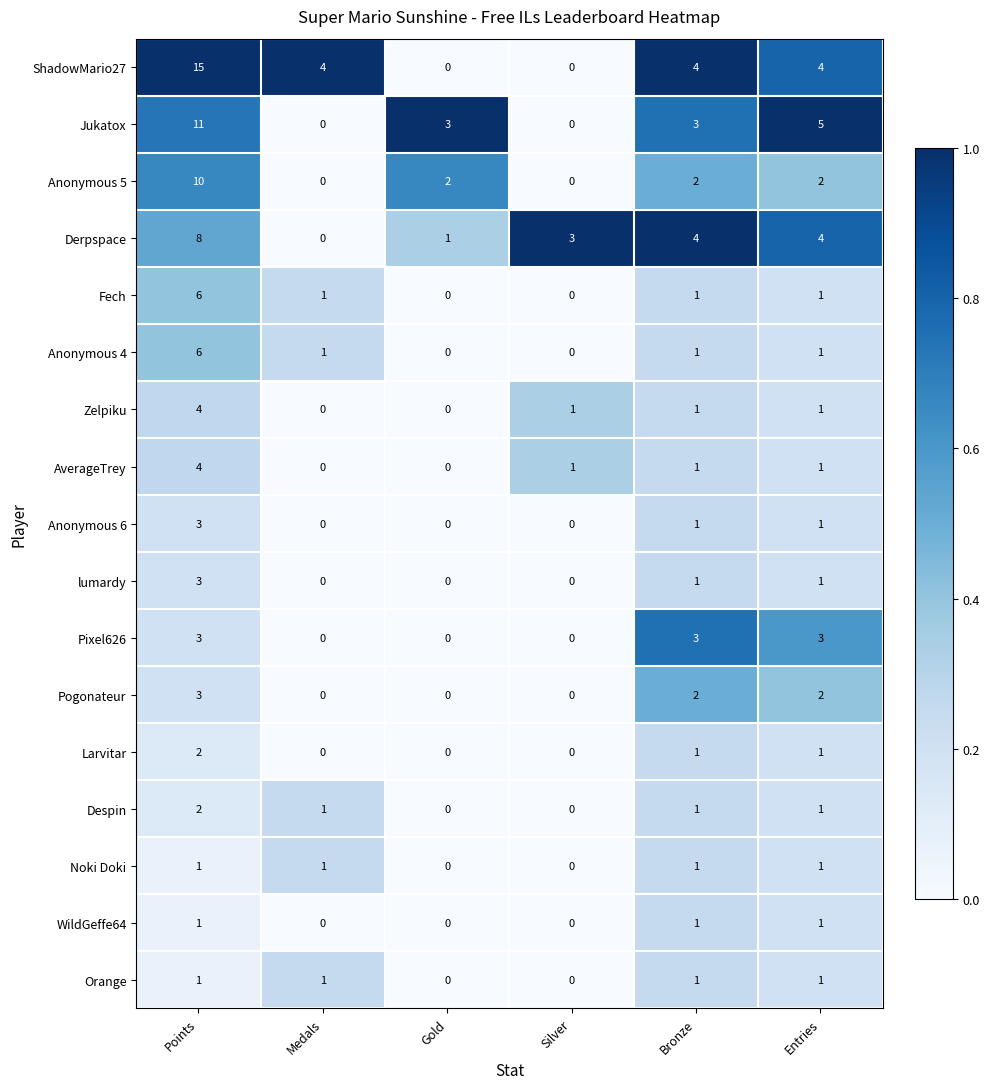

What is the difference between the maximum and second lowest values in the Derpspace series?

7